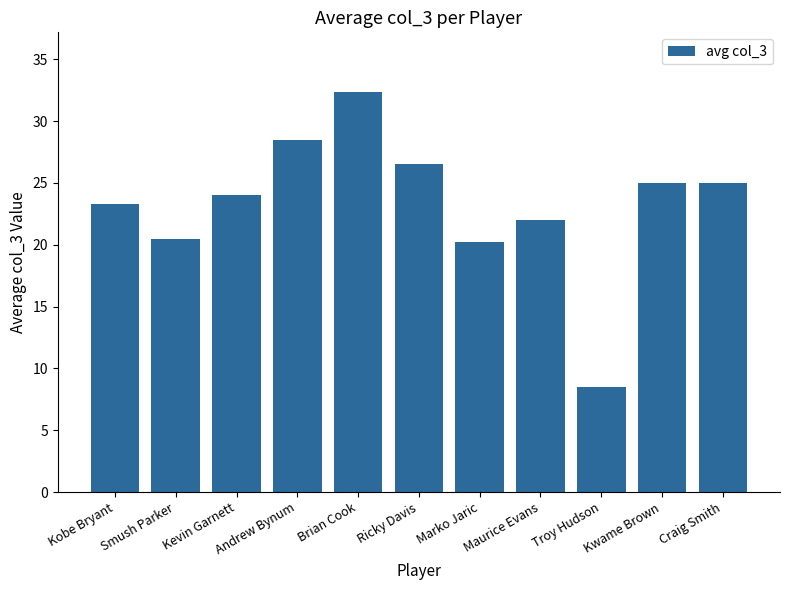

Which has a higher value, Marko Jaric or Maurice Evans?

Maurice Evans